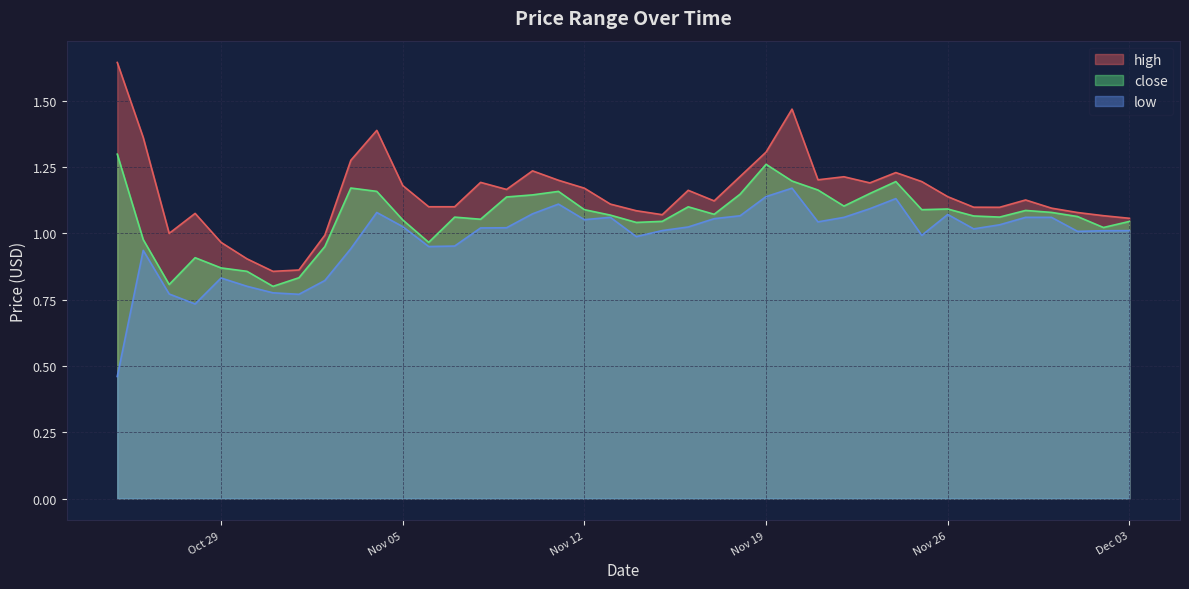

Which category has the highest value across all series?

2019-10-25